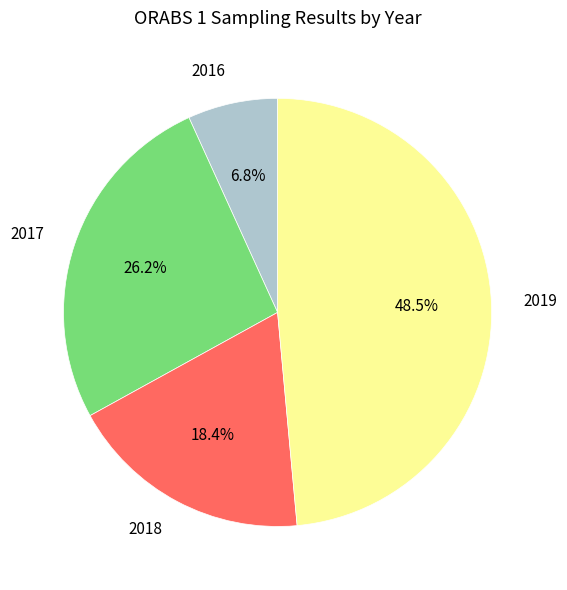

Rank the categories by value from lowest to highest.

2016, 2018, 2017, 2019